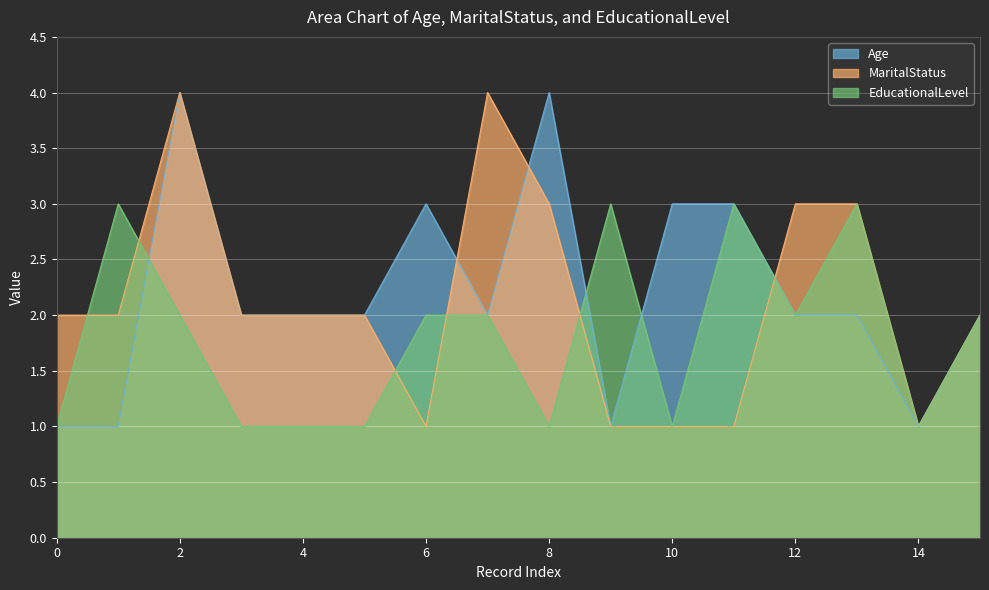

Reading left to right, extract all data points from this chart.

Age: 1	1	4	2	2	2	3	2	4	1	3	3	2	2	1	2
MaritalStatus: 2	2	4	2	2	2	1	4	3	1	1	1	3	3	1	2
EducationalLevel: 1	3	2	1	1	1	2	2	1	3	1	3	2	3	1	2